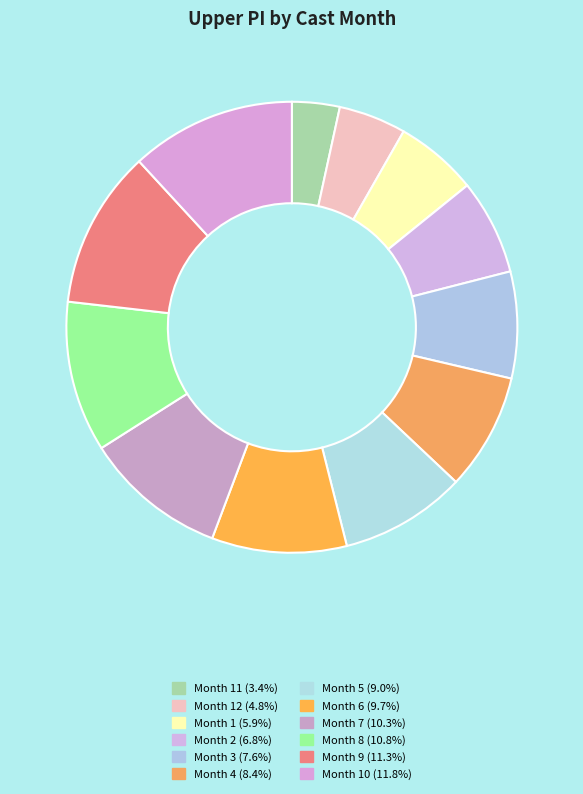

Count the number of slices in the pie.

12